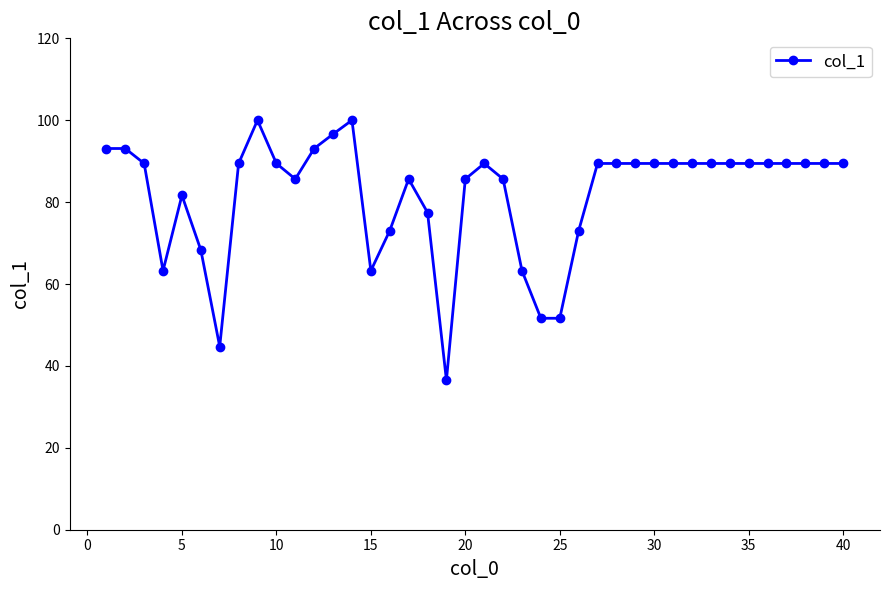

What is the minimum value shown in the chart?

36.5